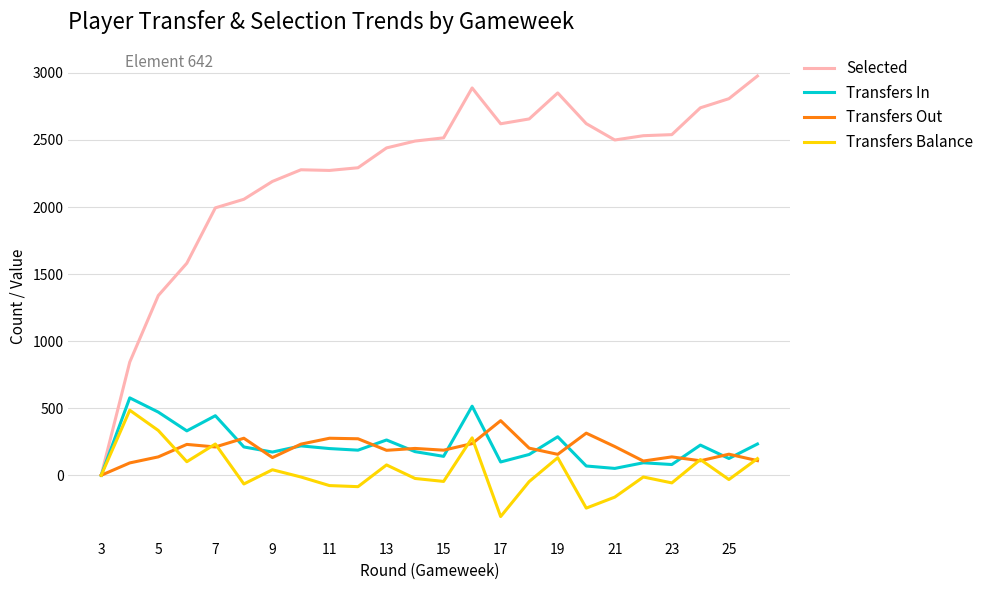

Which series has the largest total across all categories?

Selected